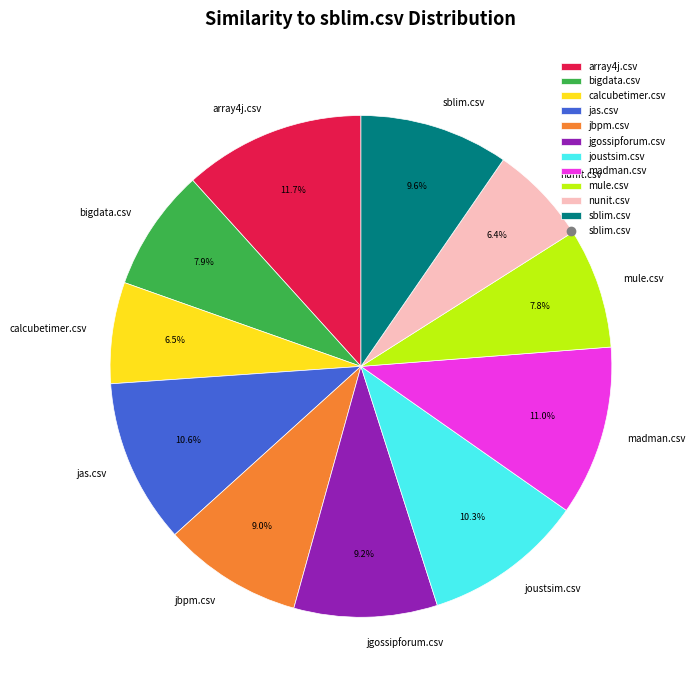

Which category has the biggest portion of the pie?

array4j.csv